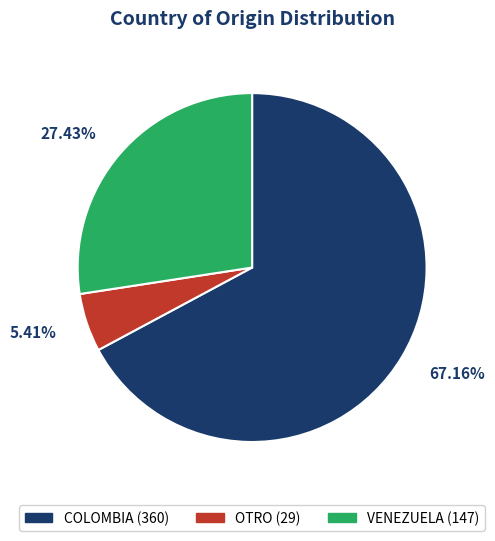

Is it true that VENEZUELA is 19% of the pie?

False